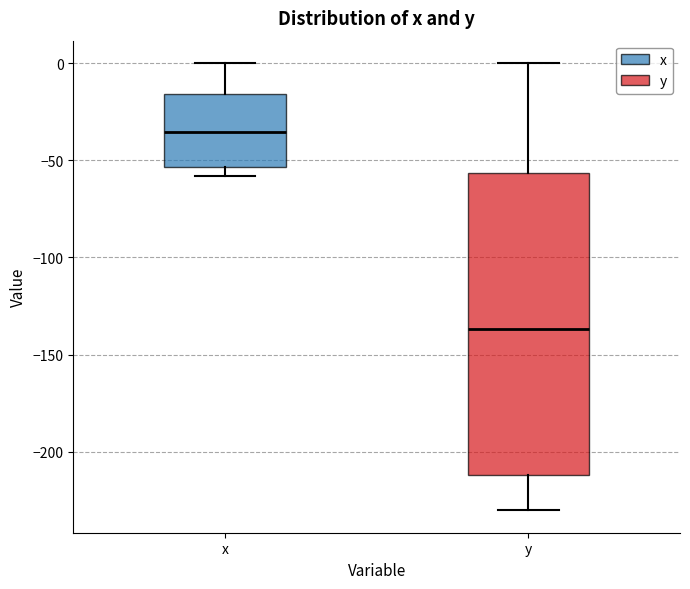

Reading left to right, transcribe this box plot: for each box, give where its median line is, the range the box spans, and where its two whiskers end, as read against the y-axis. The values are not printed on the chart, so give them approximately, as read against the axis.

x: median -35, box -55 to -15, whiskers -60 to 0
y: median -135, box -210 to -55, whiskers -230 to 0